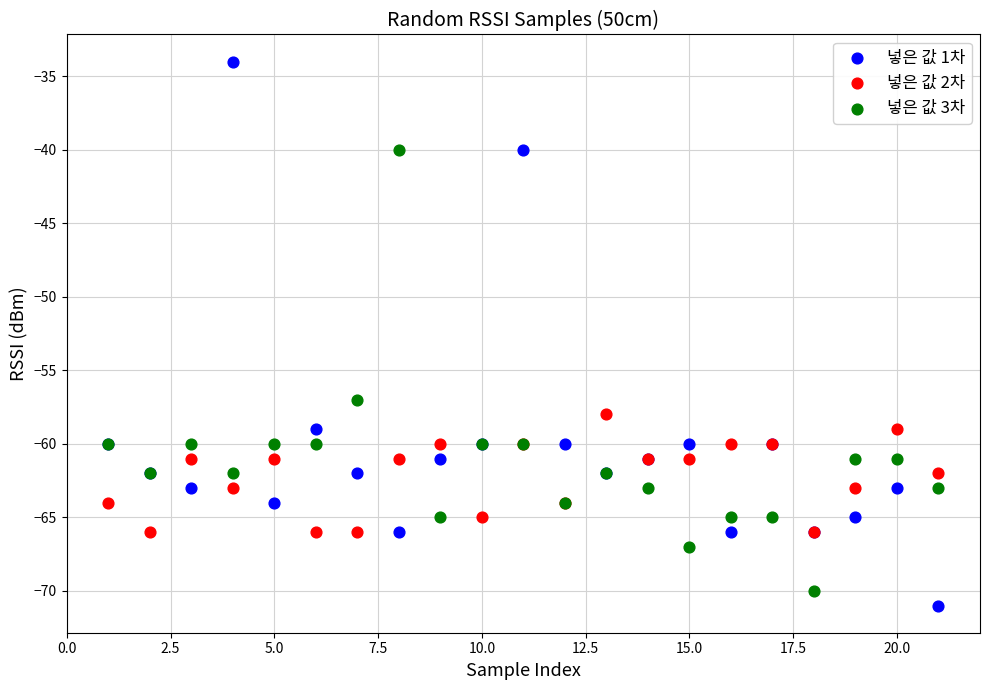

What are all the series names shown in the legend?

넣은 값 1차, 넣은 값 2차, 넣은 값 3차